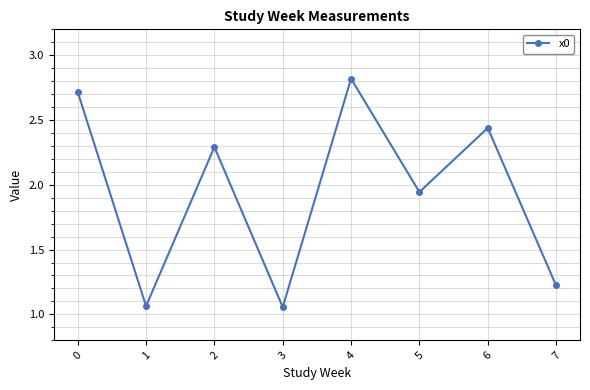

What is the value of the 8th point from the left?

1.2